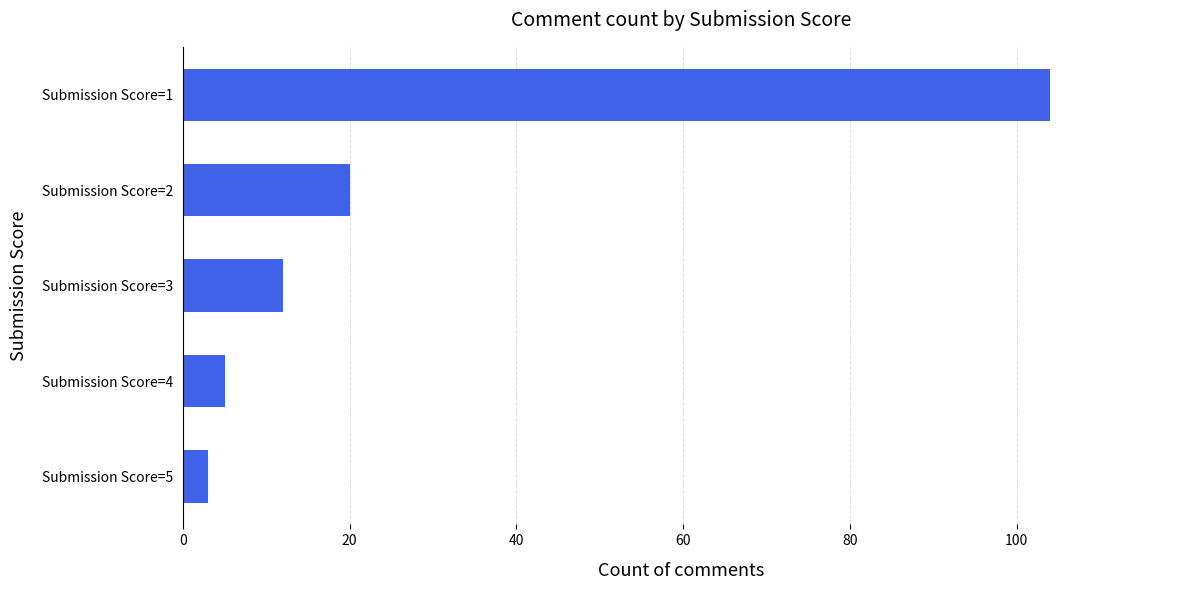

The value at Submission Score=3 is 5. True or false?

False